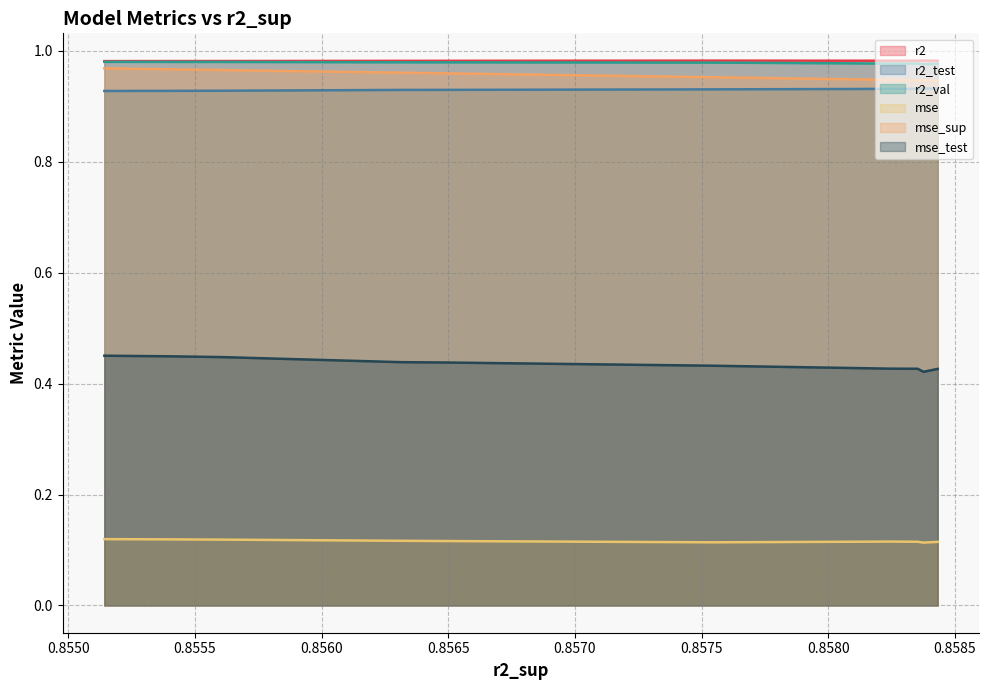

The value of r2_test at model_3_48_4 is 0.9. True or false?

True